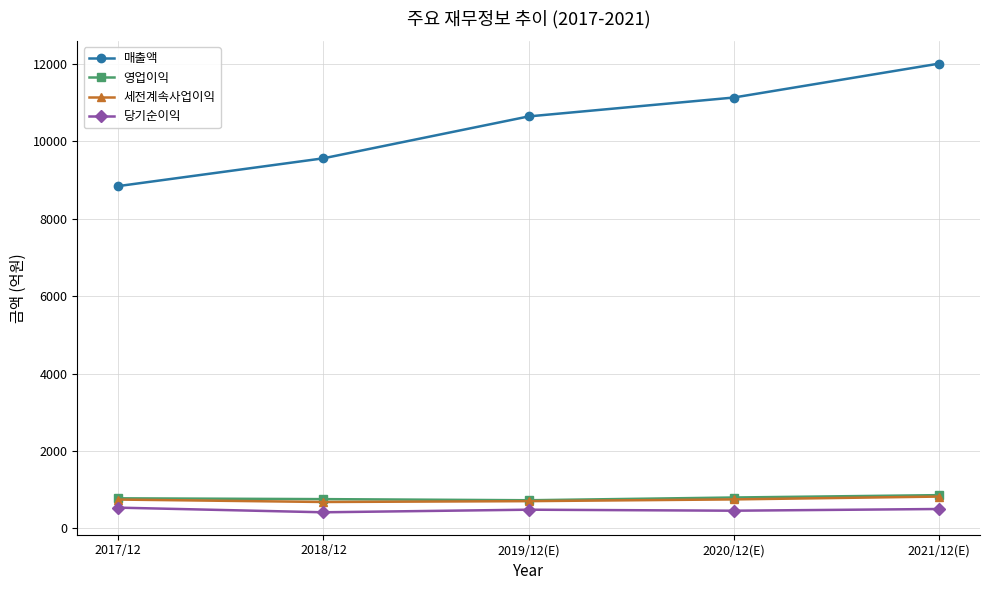

Does the chart display data point markers on the line(s)?

Yes